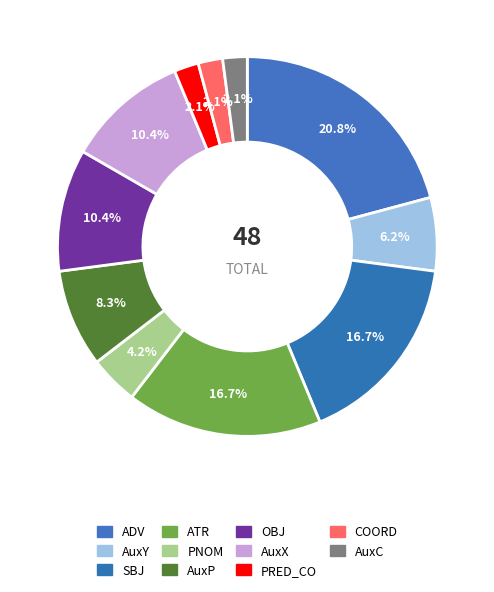

True or false: PRED_CO accounts for 2% of the total.

True